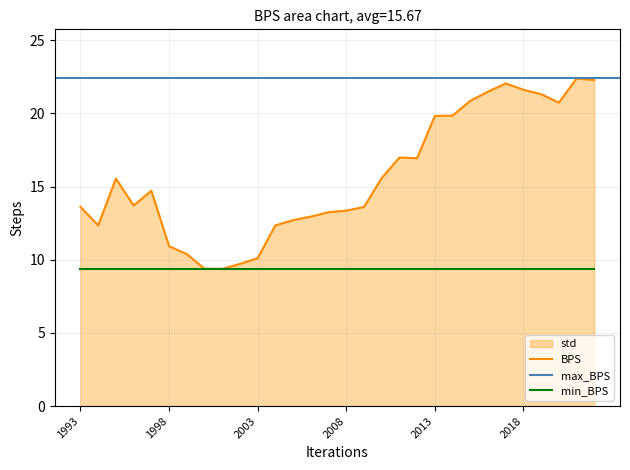

At which label is the value closest to 15?

1997